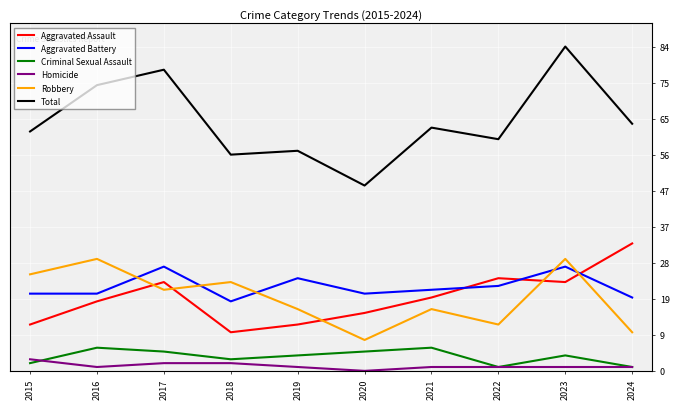

What is the difference between the highest and lowest values at 2024?

63